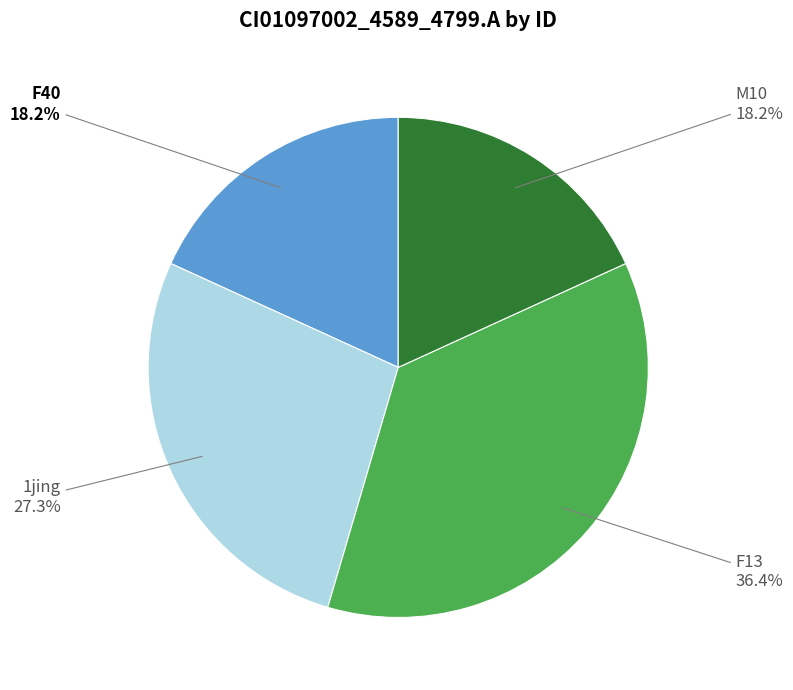

Between F13 and M10, which is larger?

F13